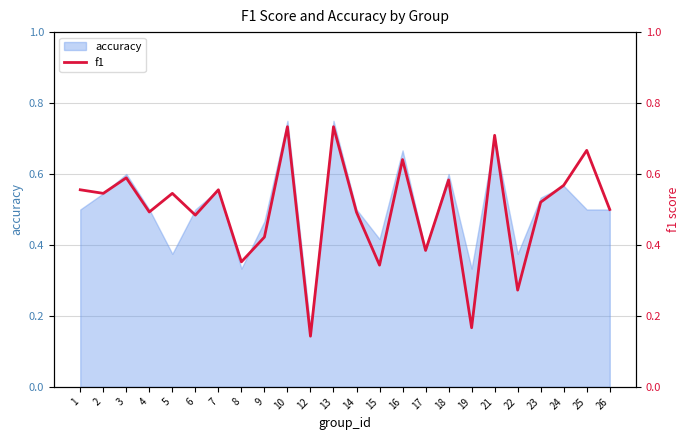

Reading right to left, what are all the values shown in this chart?

0.5	0.7	0.6	0.5	0.3	0.7	0.2	0.6	0.4	0.6	0.3	0.5	0.7	0.1	0.7	0.4	0.4	0.6	0.5	0.5	0.5	0.6	0.5	0.6